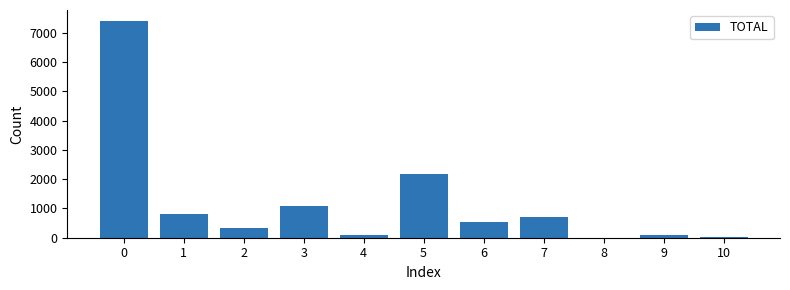

What is the maximum value shown in the chart?

7404